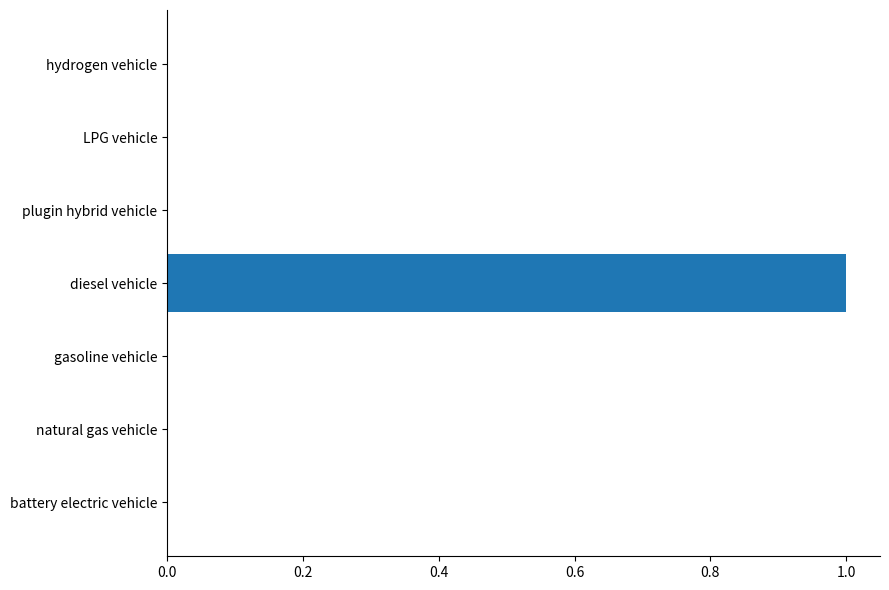

Are the bars horizontal?

Yes